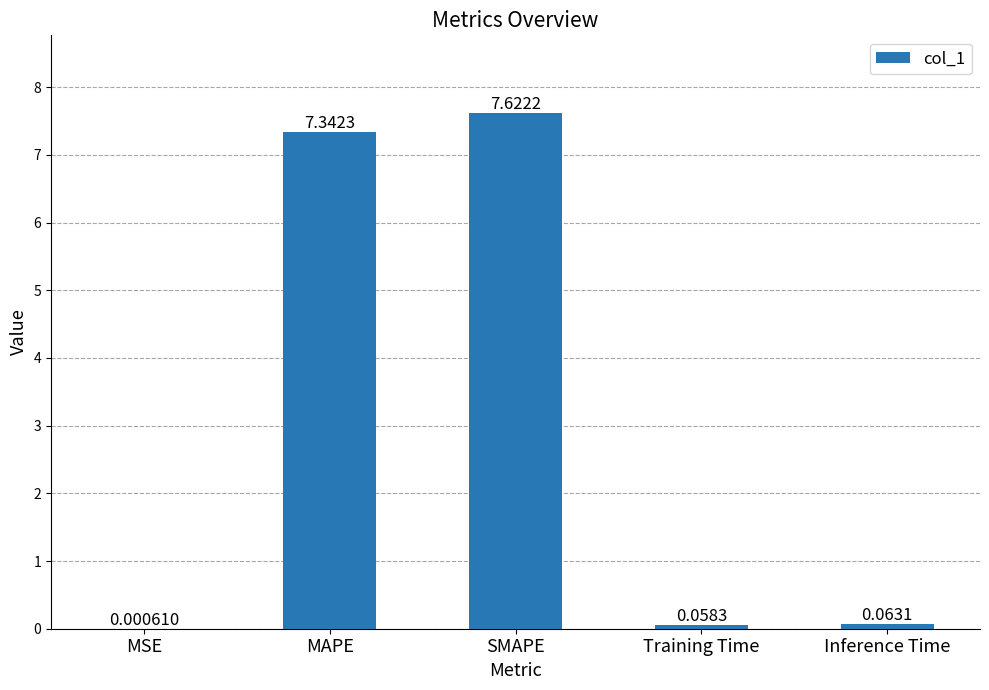

Read the value at SMAPE.

7.6